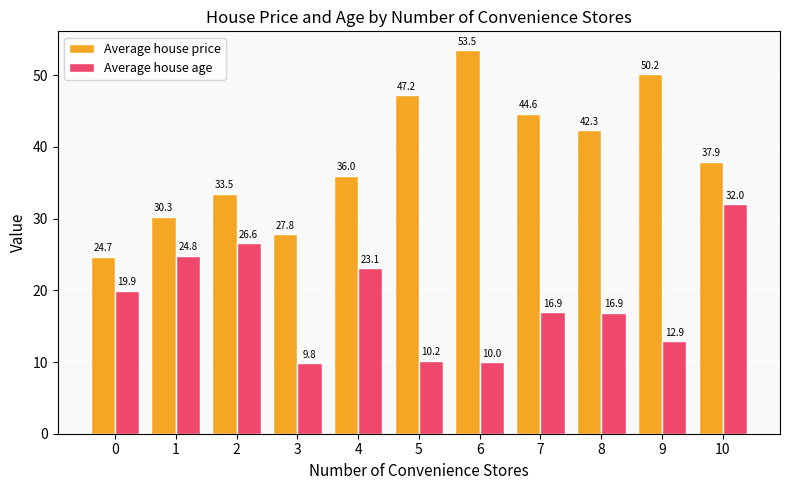

At which label is Average house price closest to 39?

10